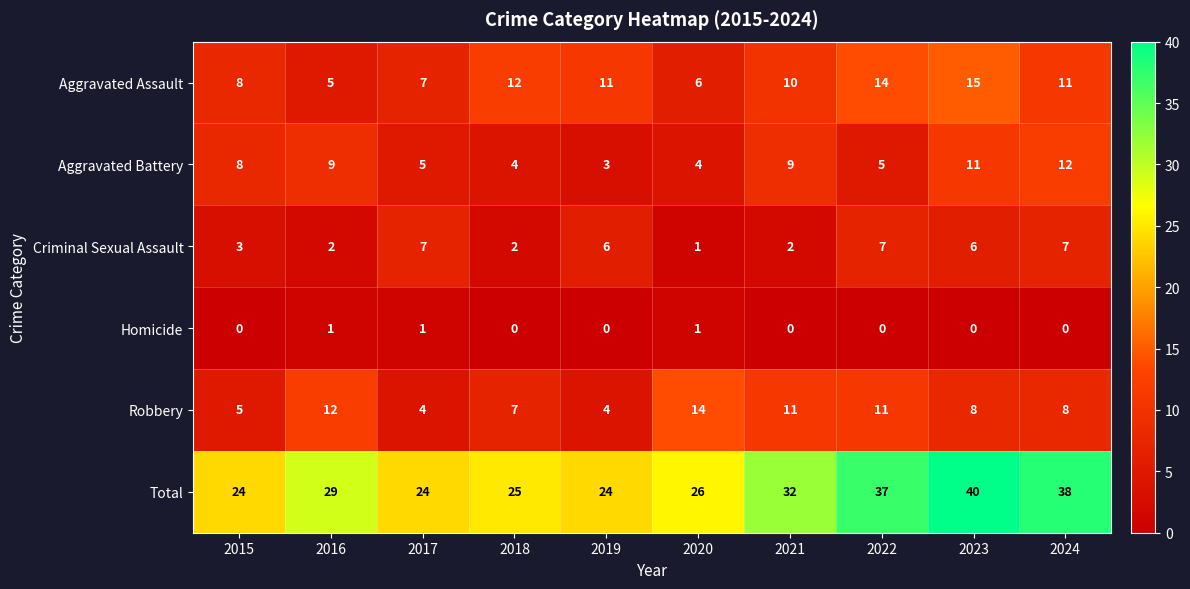

How many series are shown in this chart?

6